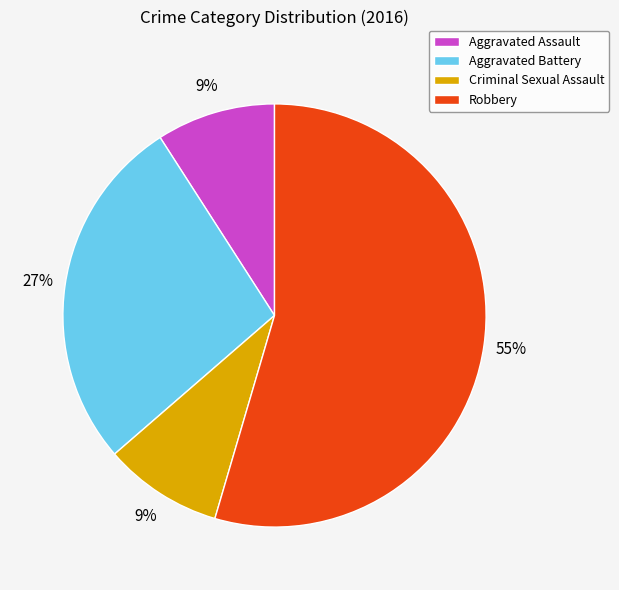

To the nearest percent, what portion does Criminal Sexual Assault represent?

9%